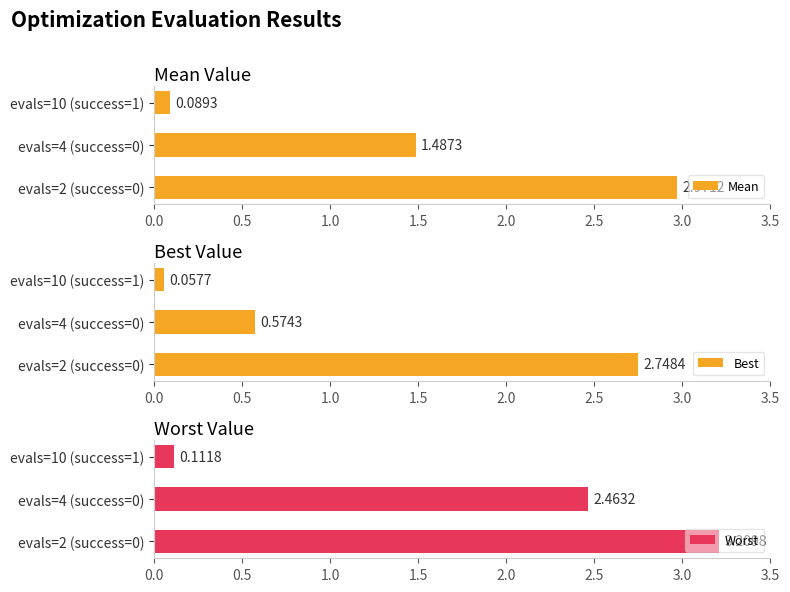

List the labels in order of Mean value, largest first.

evals=2 (success=0), evals=4 (success=0), evals=10 (success=1)